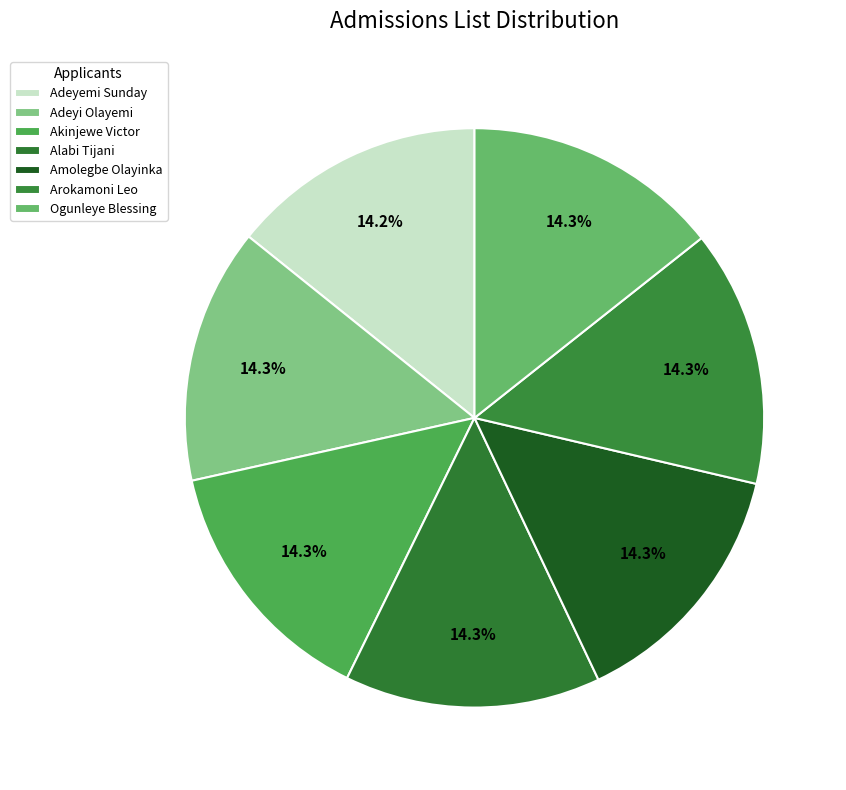

To the nearest percent, what percentage of the pie is Adeyi Olayemi?

14%